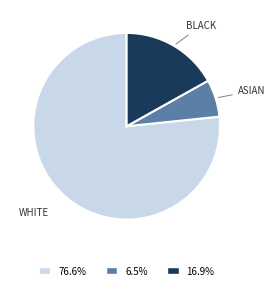

Count the number of slices in the pie.

3